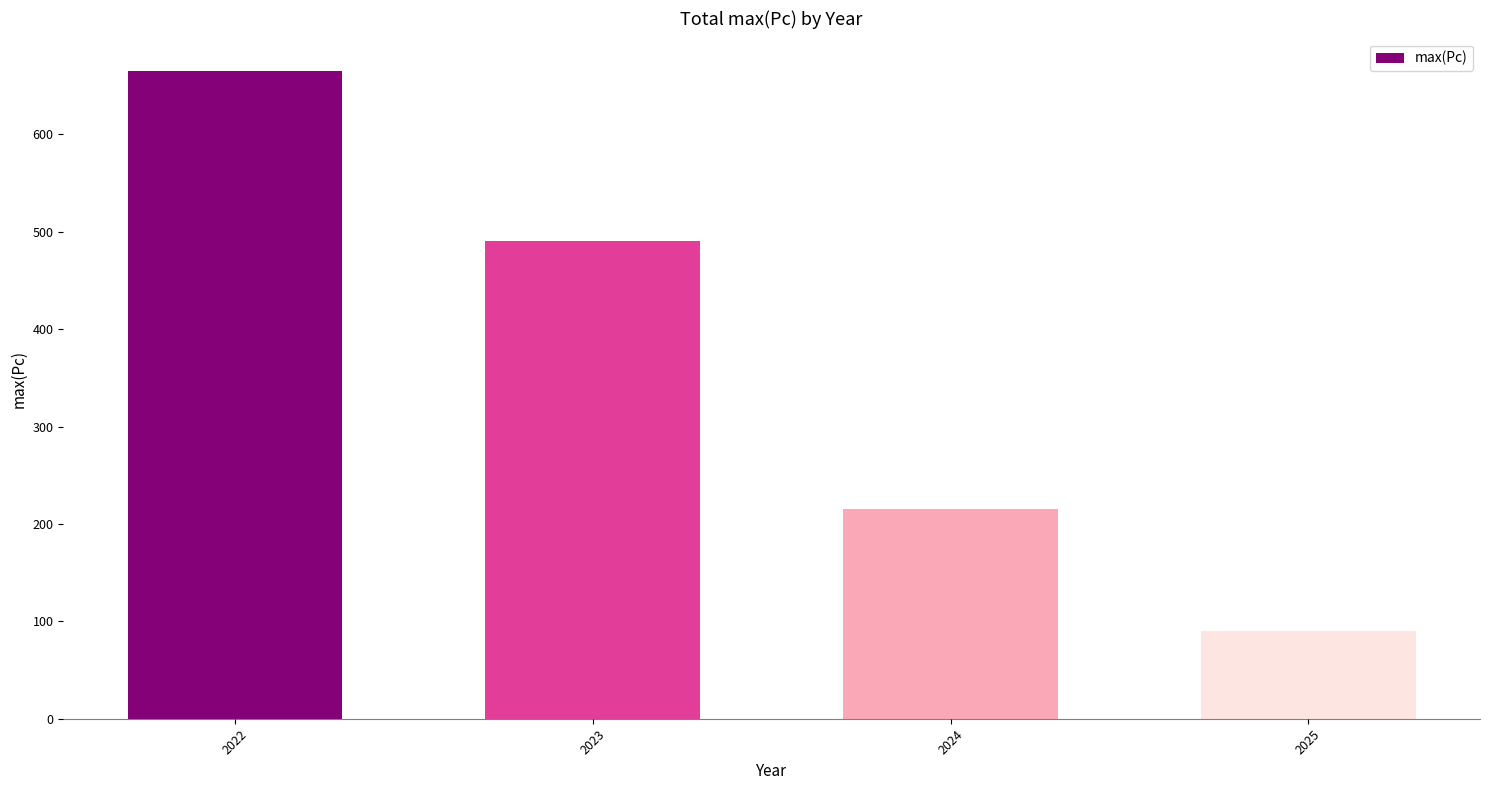

How many values are between 215 and 665?

3